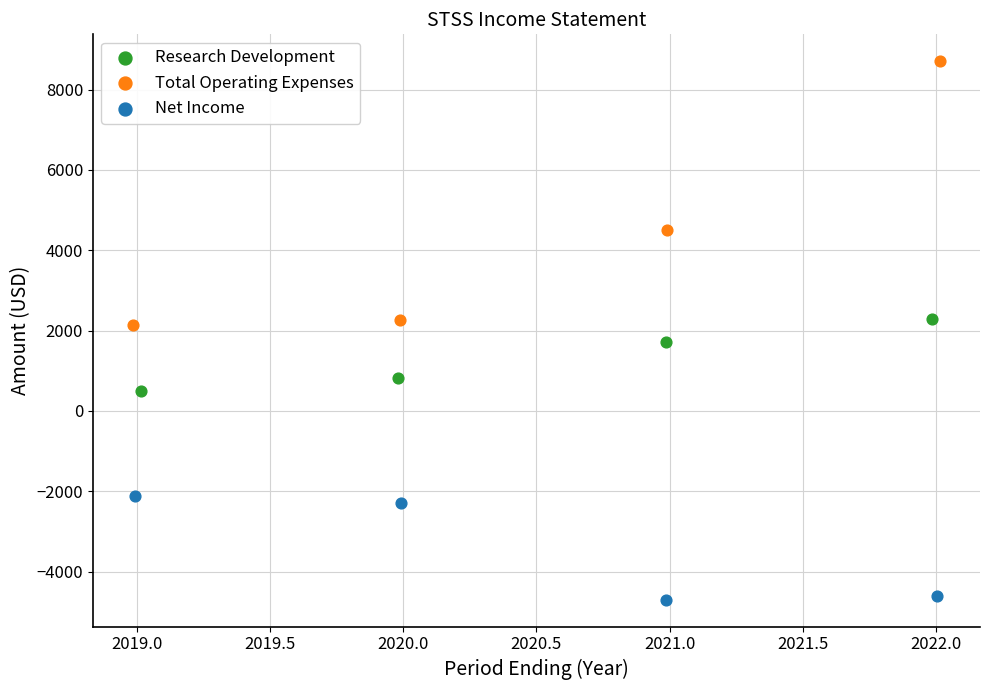

What are all the series names shown in the legend?

Research Development, Total Operating Expenses, Net Income